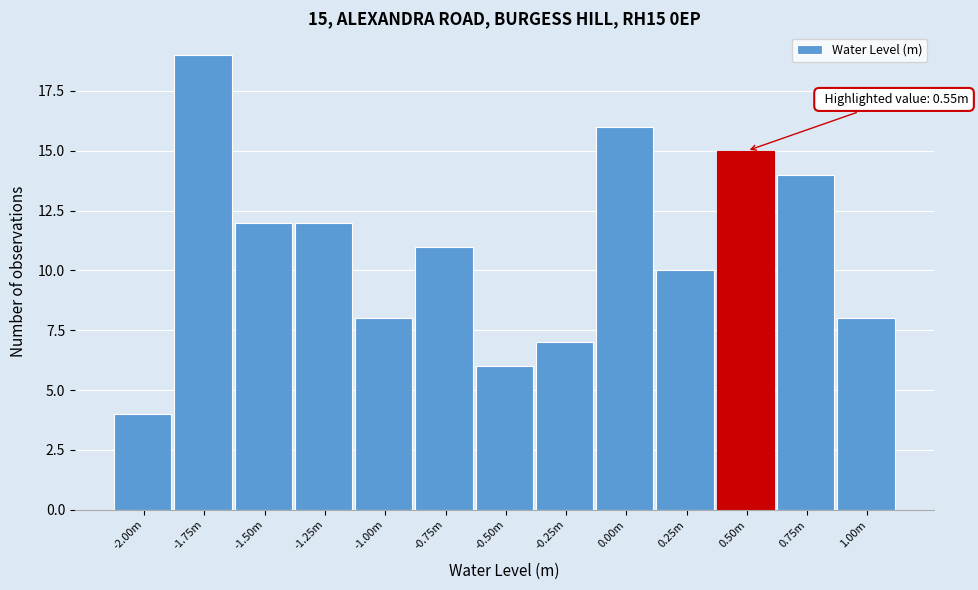

Reading left to right, extract all data points from this chart.

4	19	12	12	8	11	6	7	16	10	15	14	8